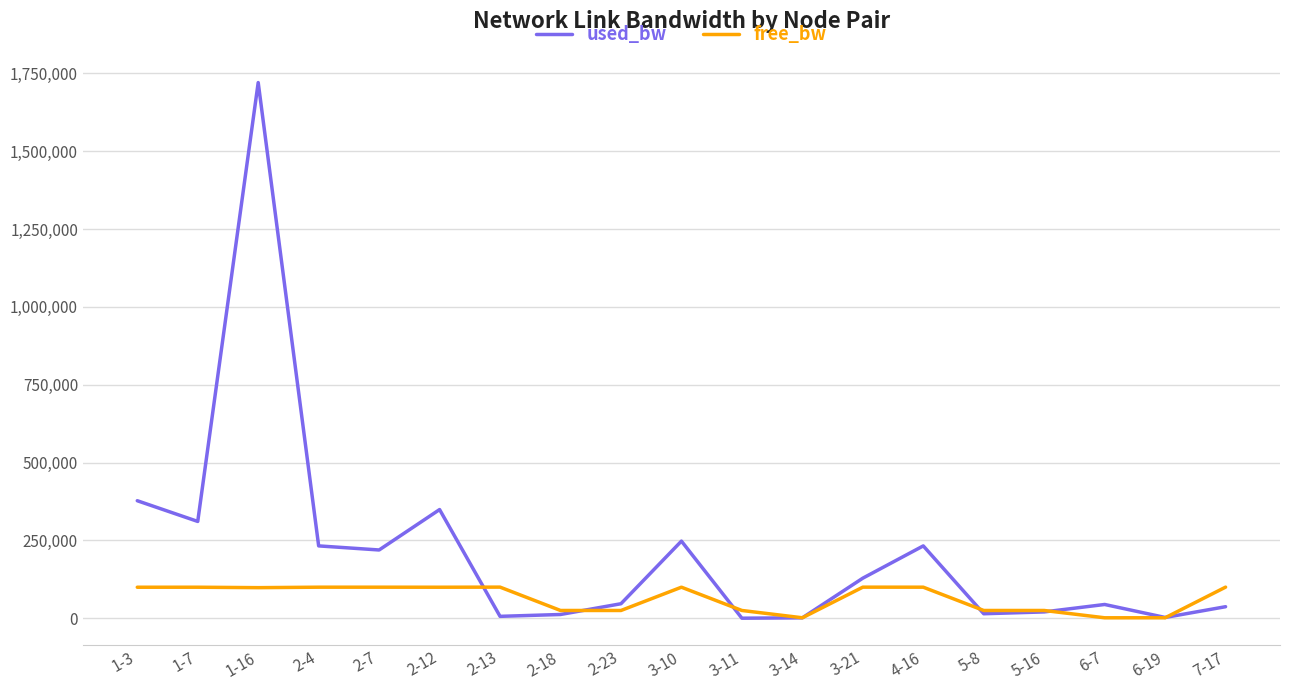

The value of free_bw at 3-21 is 99871.2. True or false?

True